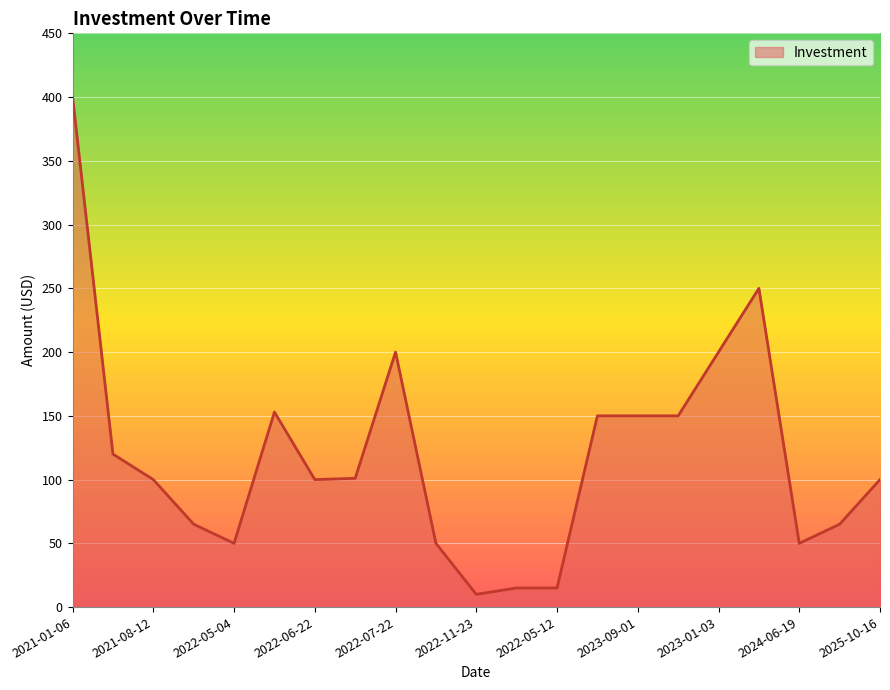

What is the greatest value displayed?

400